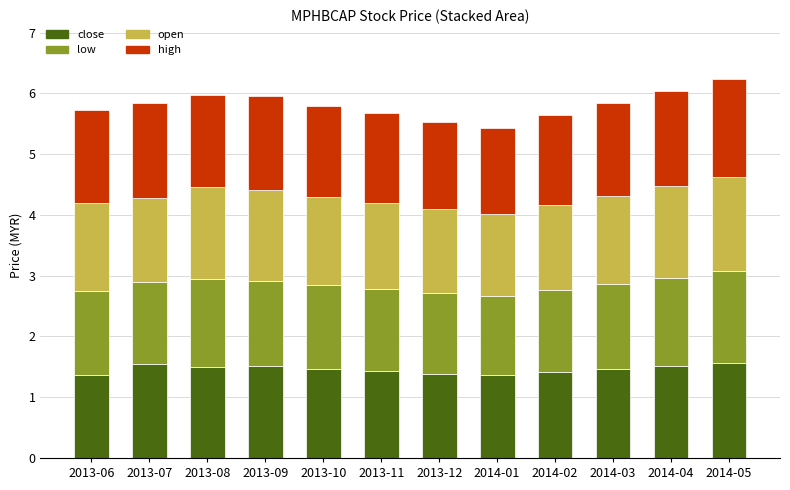

Does the chart contain stacked bars?

Yes